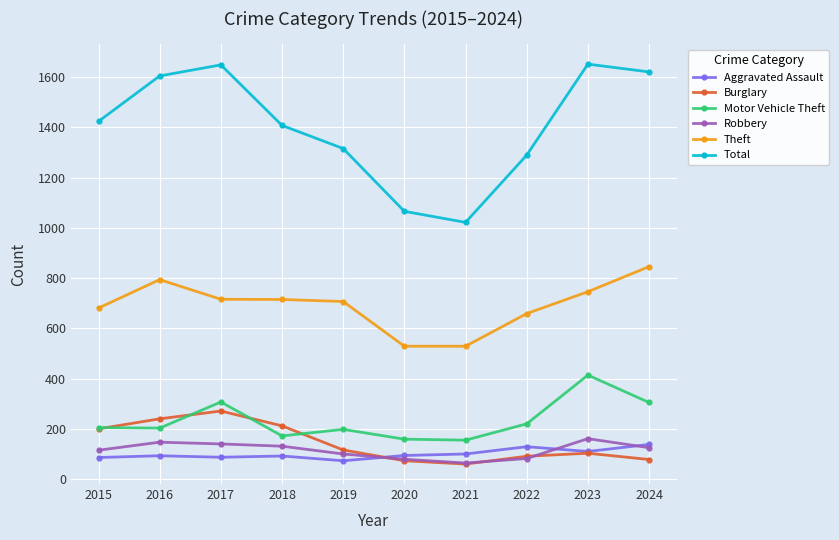

What is the total value across all series at 2019?

2510